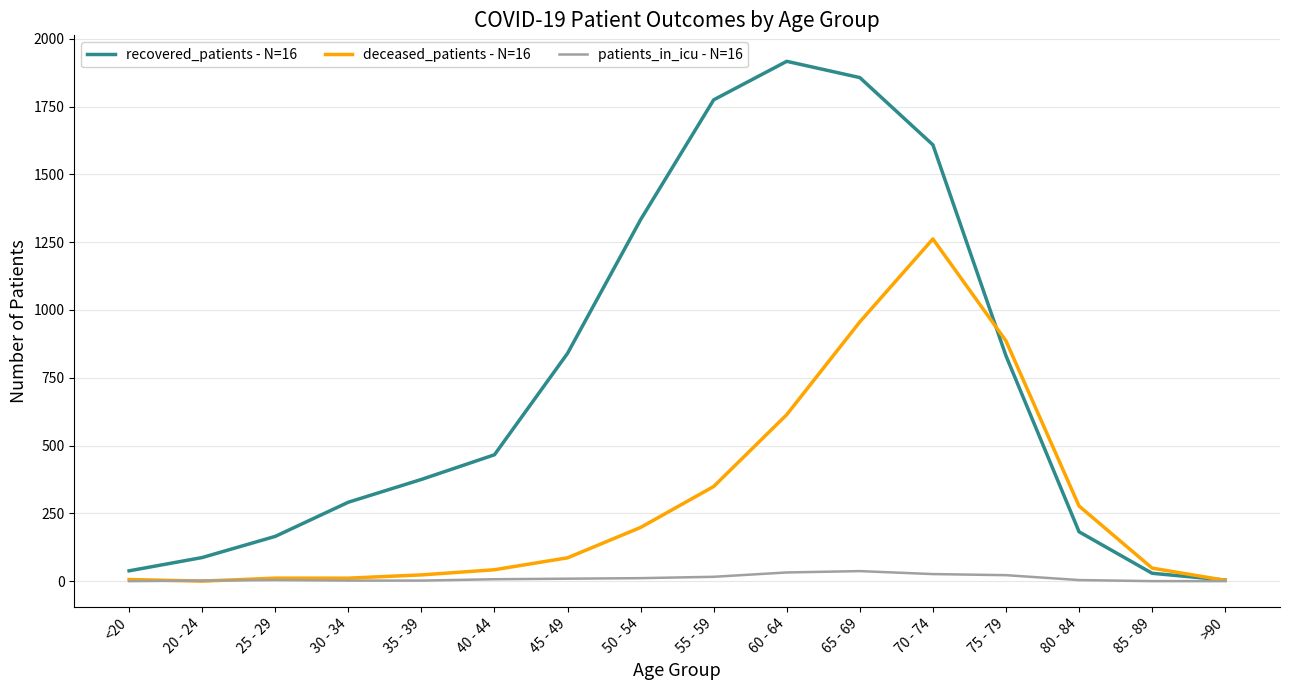

Which series has the largest range (max minus min)?

recovered_patients - N=16